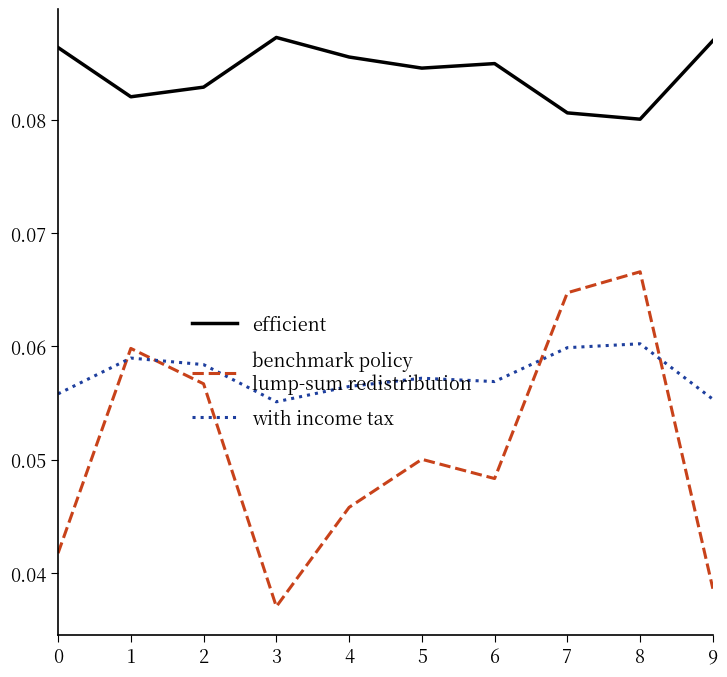

Which label corresponds to the smallest value in the chart?

3